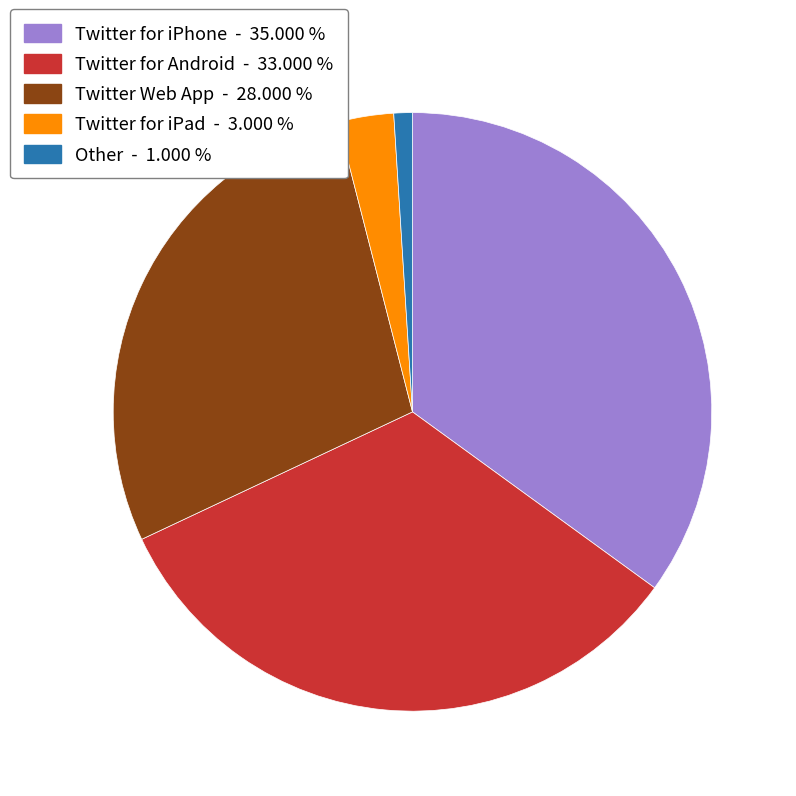

Does any single category account for the majority?

No